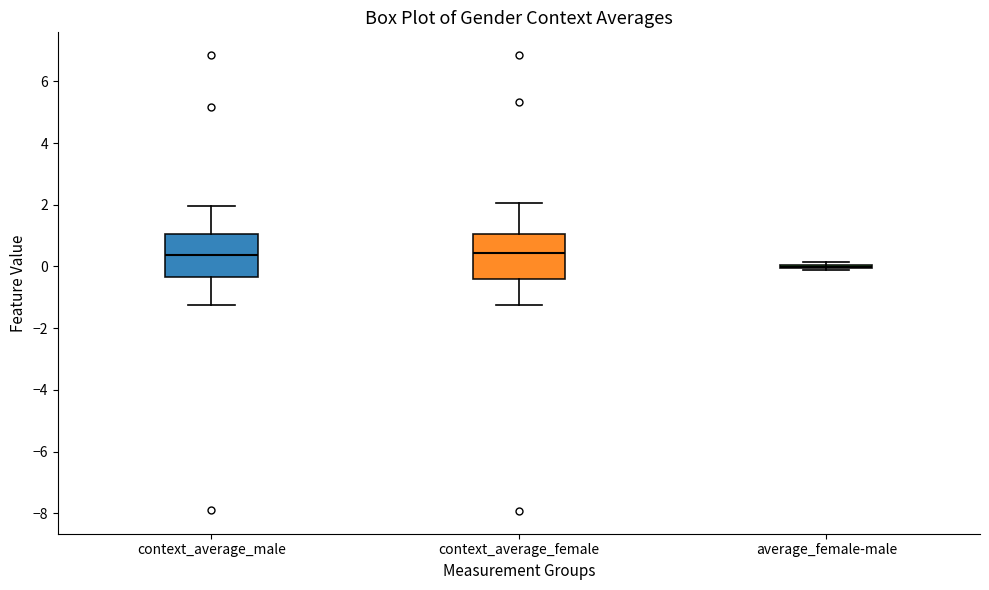

Where is the lower edge of the box for context_average_female on the y-axis? The values are not printed on the chart, so give them approximately, as read against the axis.

-0.4